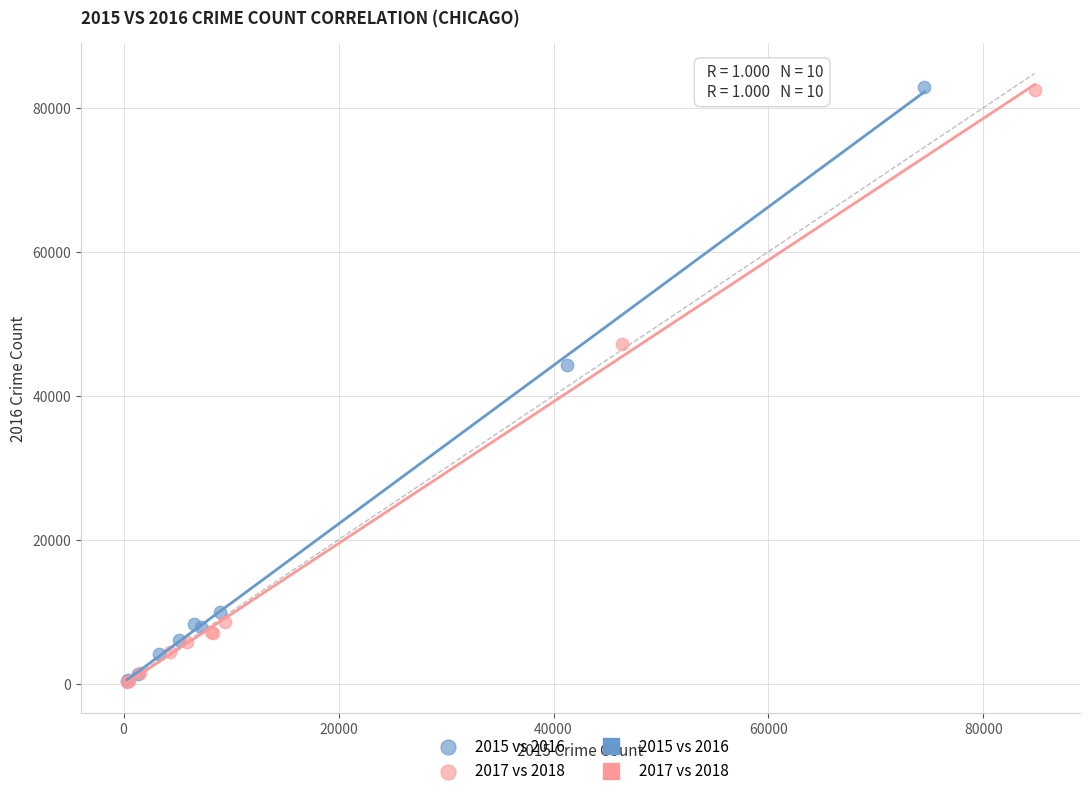

Which series has the largest Y range (max minus min)?

2015 vs 2016